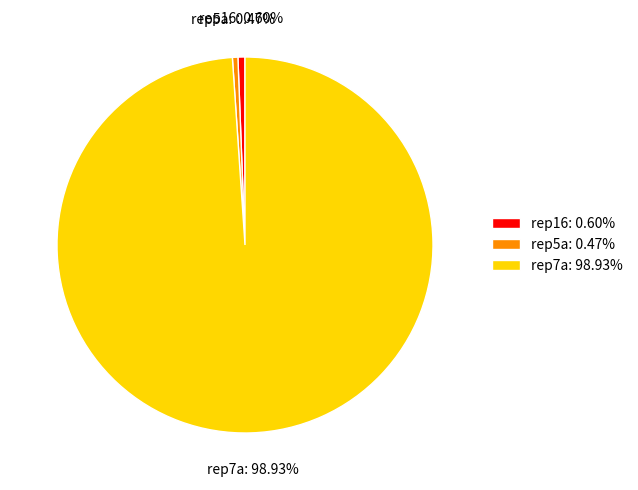

Is it true that rep7a is 99% of the pie?

True